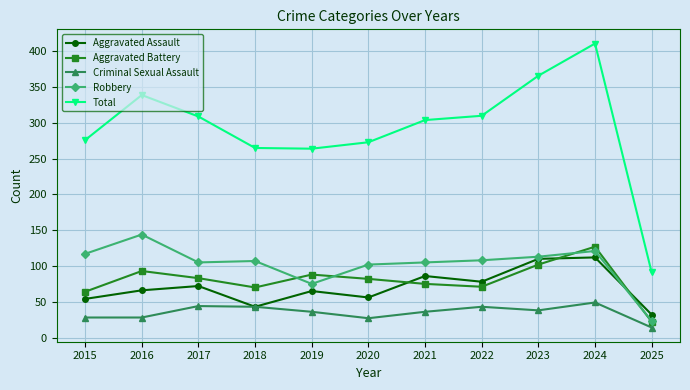

What are all the series names shown in the legend?

Aggravated Assault, Aggravated Battery, Criminal Sexual Assault, Robbery, Total